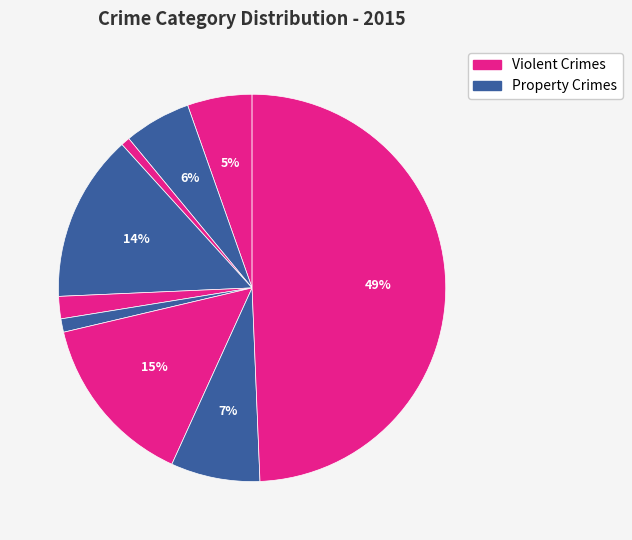

How many slices are in this pie chart?

9